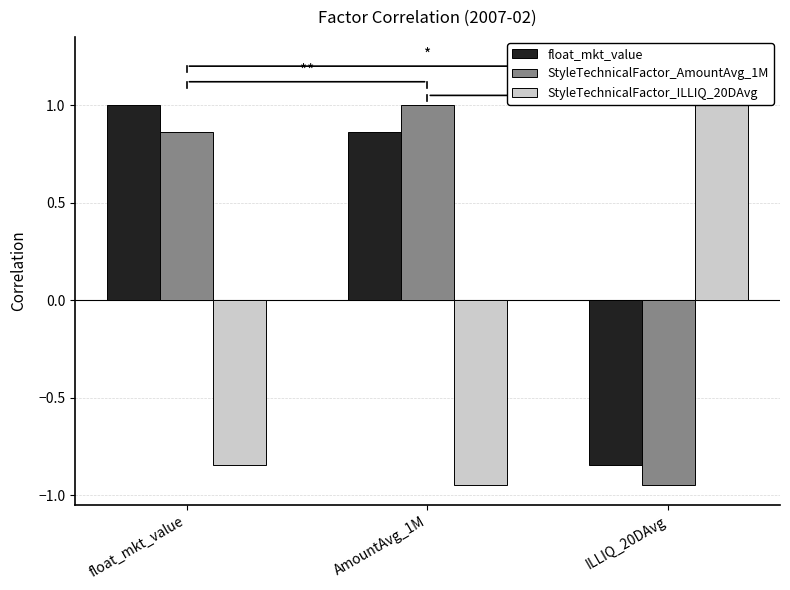

How many bars are there in total?

9